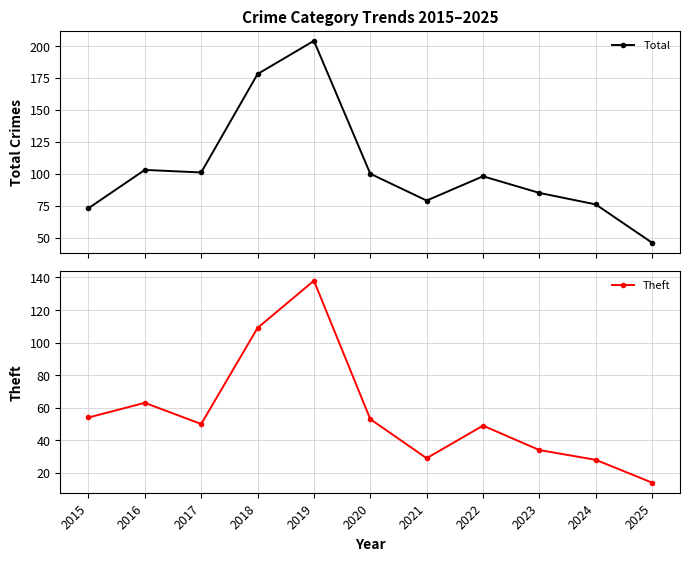

True or false: Total has a value of 79 at 2021.

True